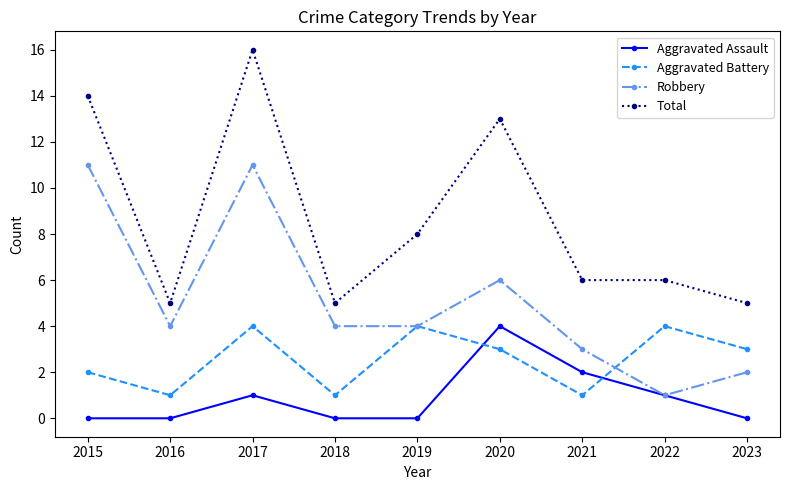

Is the value of Robbery at 2022 greater than the value of Aggravated Assault at 2023?

Yes